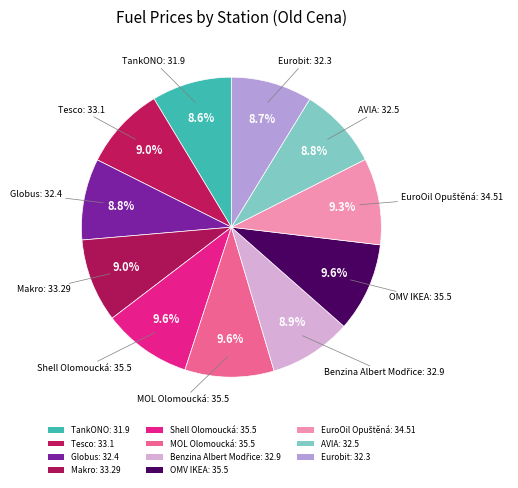

What is the largest slice in the pie chart?

Shell Olomoucká